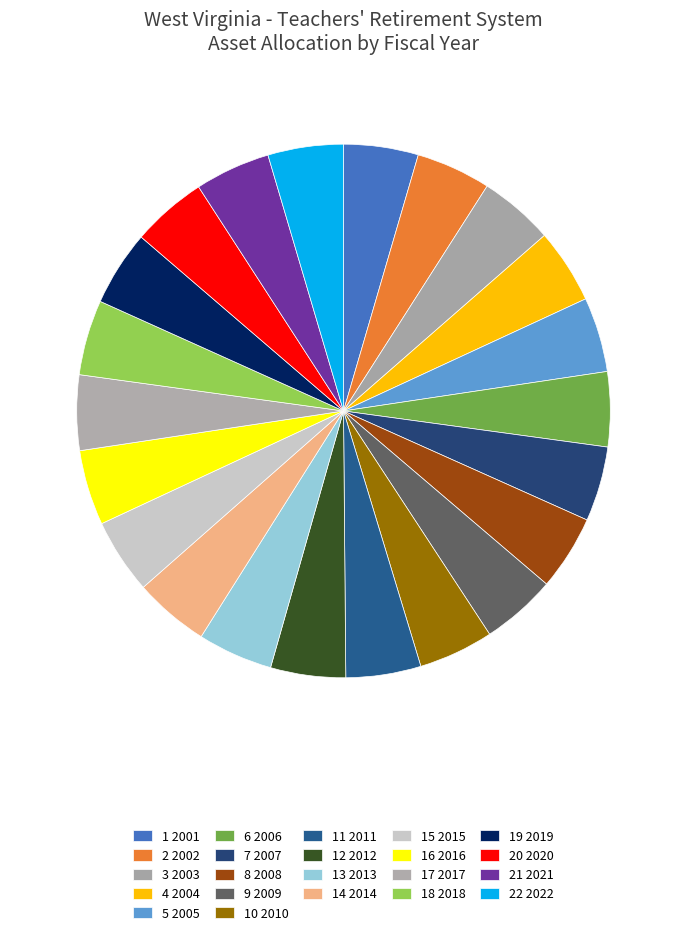

How many slices are in this pie chart?

22